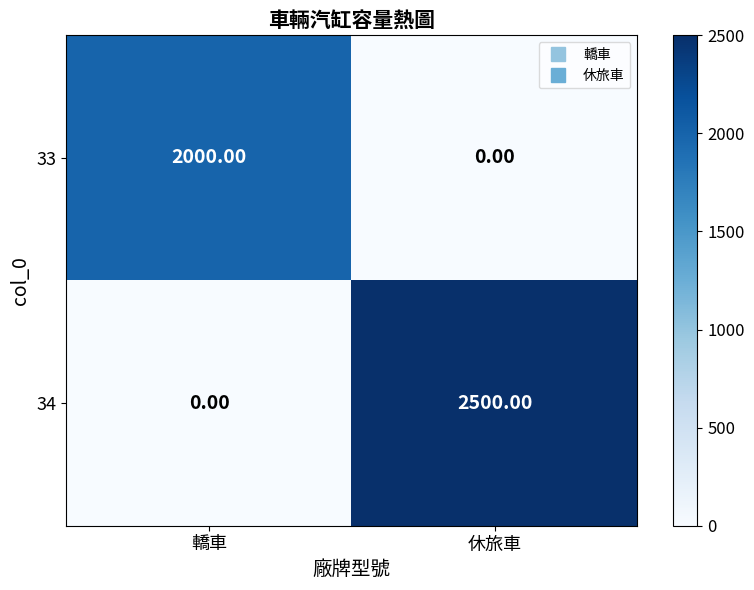

What is the difference between the 34 values at 轎車 and 休旅車?

2500